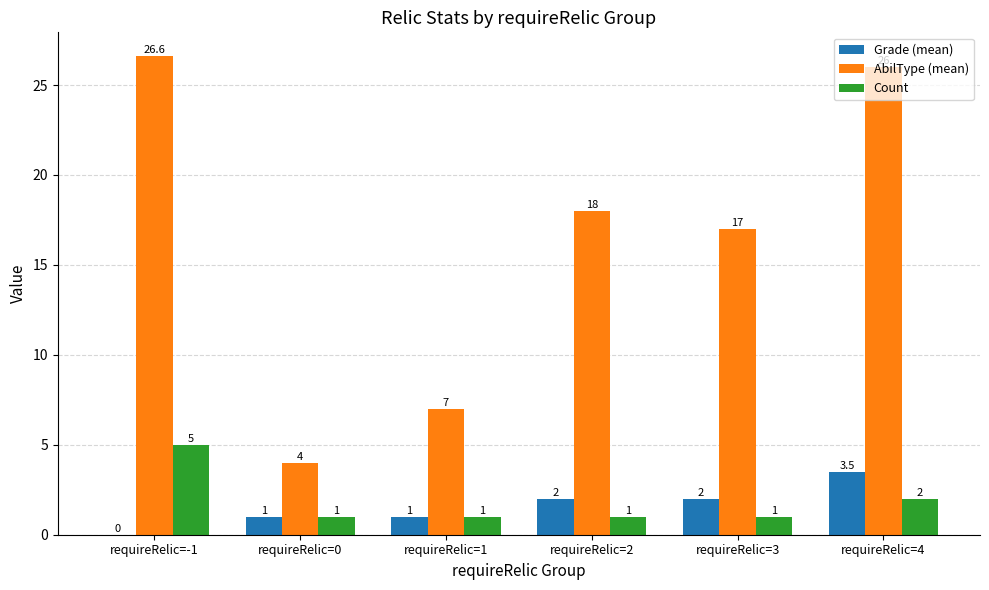

True or false: Count has a value of 3.1 at requireRelic=4.

False